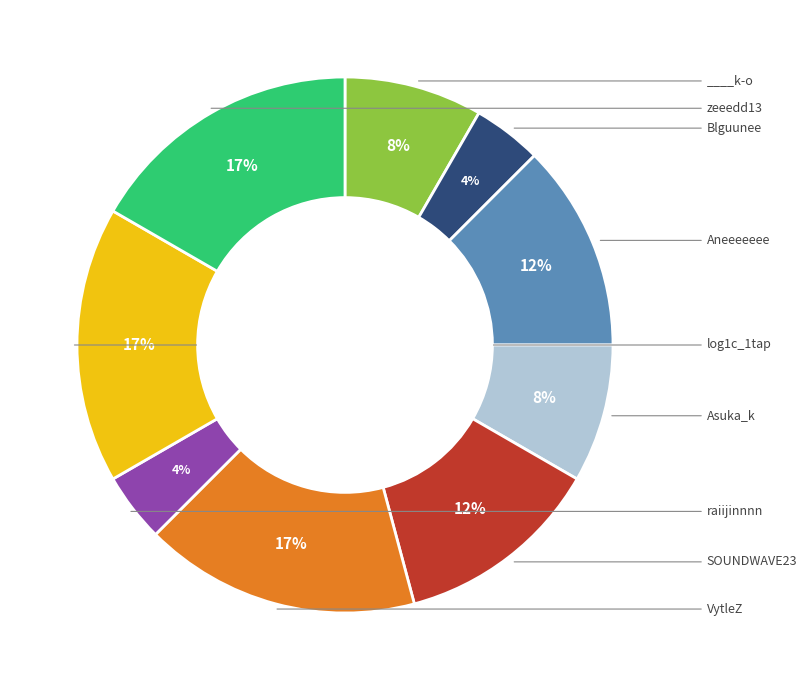

To the nearest percent, what is the average slice percentage?

11%